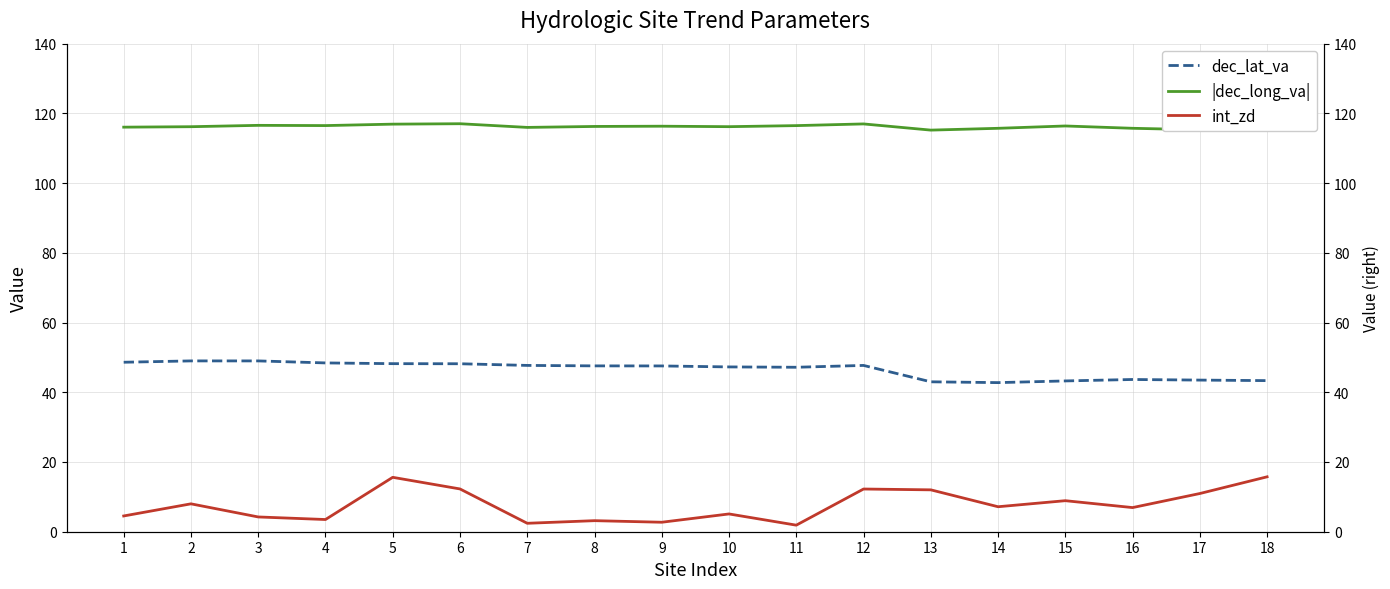

Reading left to right, list all the values displayed in this chart.

dec_lat_va: 1=48.6	2=49.0	3=49.0	4=48.4	5=48.2	6=48.2	7=47.7	8=47.6	9=47.6	10=47.3	11=47.2	12=47.7	13=43.0	14=42.8	15=43.3	16=43.7	17=43.5	18=43.3
|dec_long_va|: 1=116.0	2=116.2	3=116.6	4=116.5	5=116.9	6=117.0	7=116.0	8=116.3	9=116.3	10=116.2	11=116.5	12=117.0	13=115.2	14=115.7	15=116.4	16=115.7	17=115.3	18=115.5
int_zd: 1=4.5	2=8.0	3=4.2	4=3.5	5=15.6	6=12.3	7=2.4	8=3.2	9=2.7	10=5.1	11=1.9	12=12.2	13=12.0	14=7.2	15=8.9	16=6.9	17=11.0	18=15.8